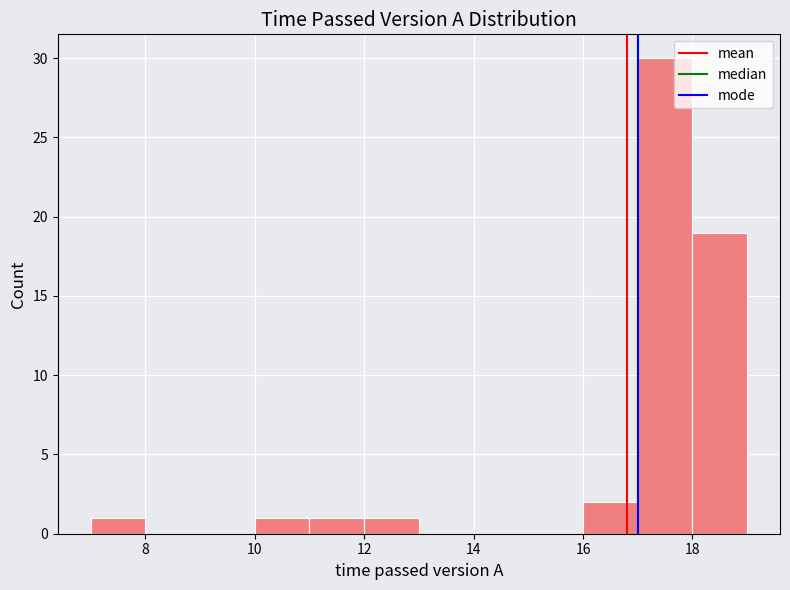

Over which range of the x-axis is the bar tallest?

17 to 18